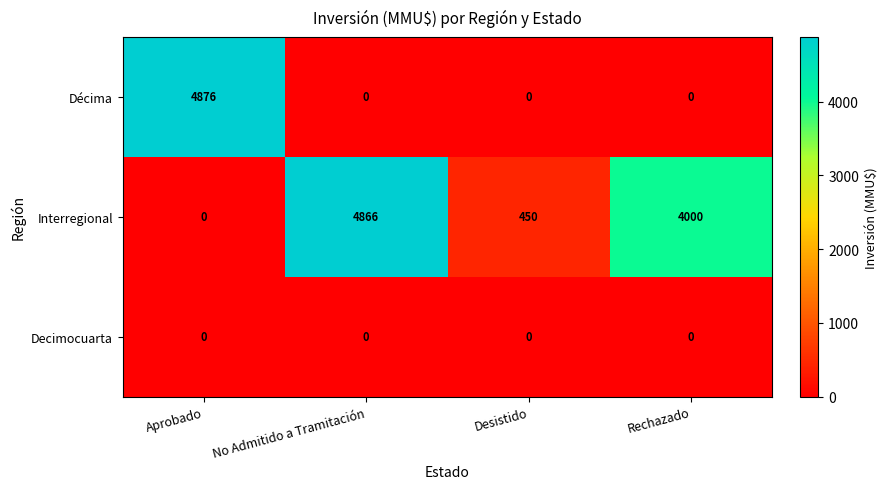

Is it true that Decimocuarta equals 0 at No Admitido a Tramitación?

True